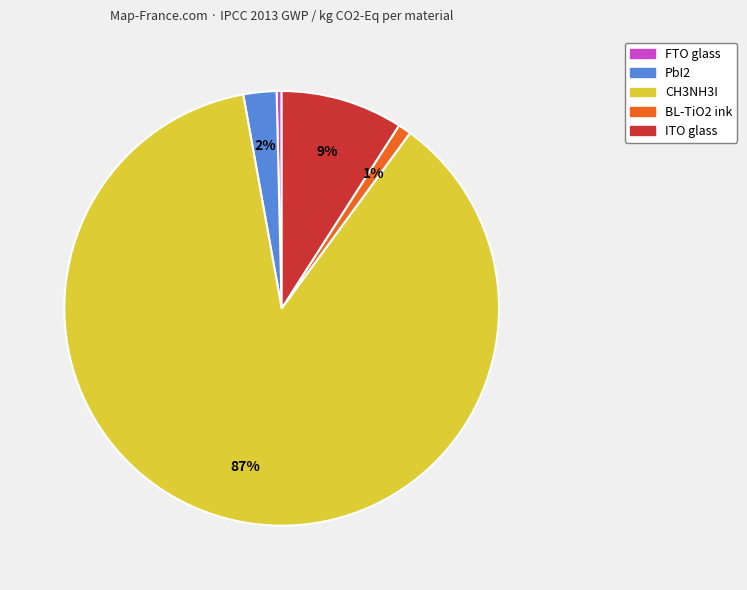

What is the majority slice?

CH3NH3I